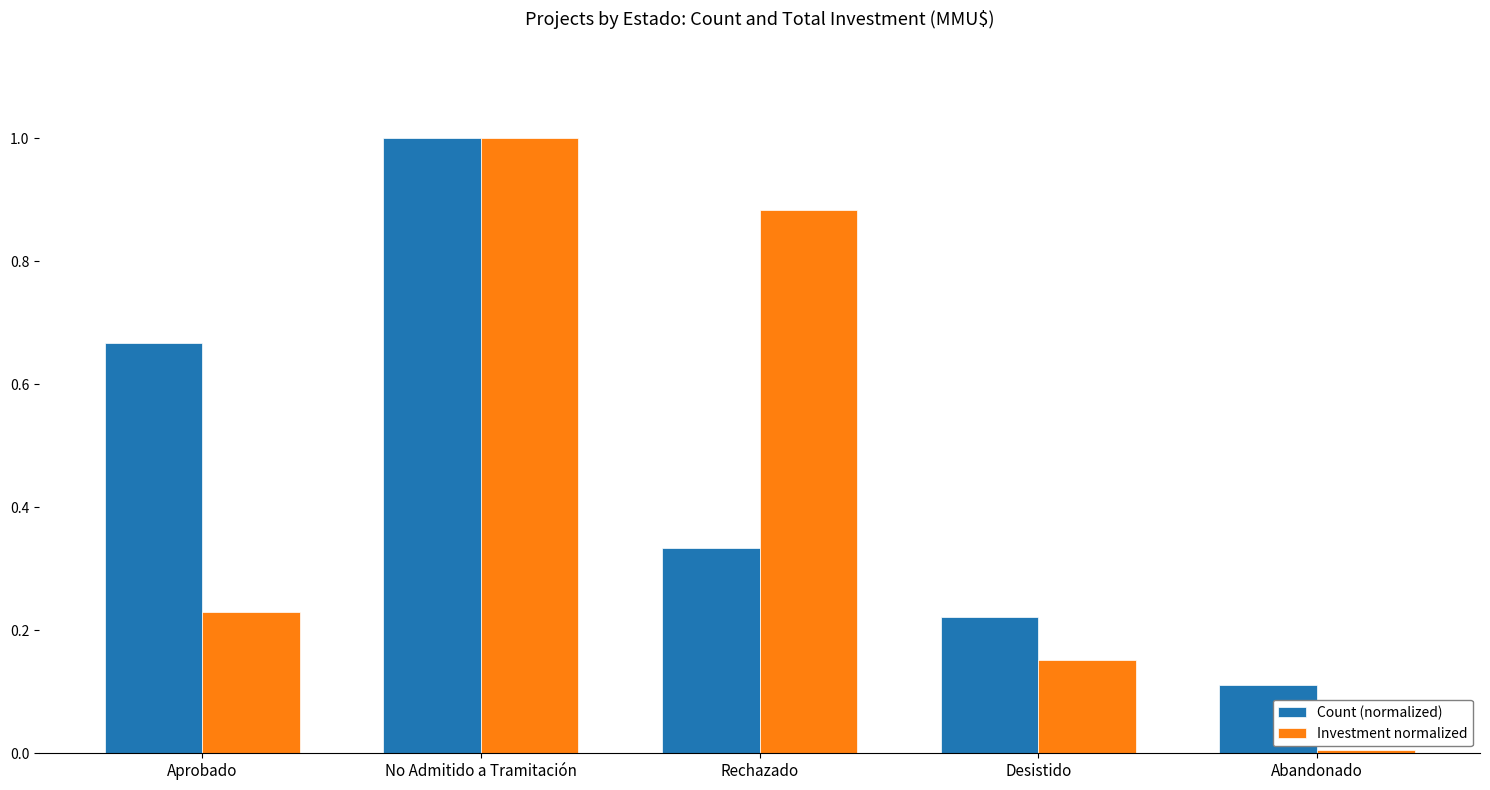

List the labels in order of Count (normalized) value, largest first.

No Admitido a Tramitación, Aprobado, Rechazado, Desistido, Abandonado